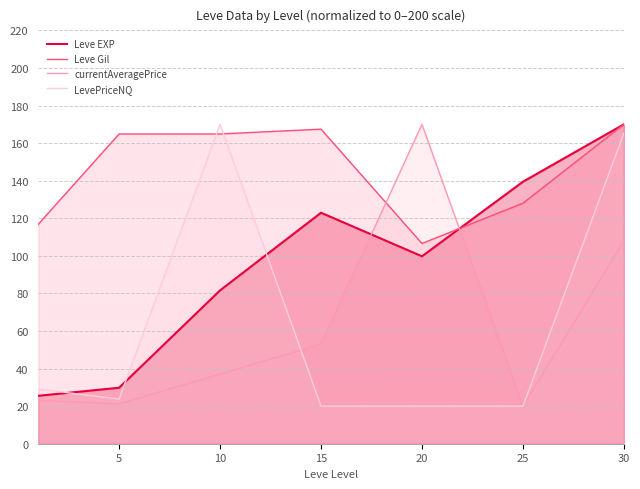

What is the minimum value for LevePriceNQ?

20.0